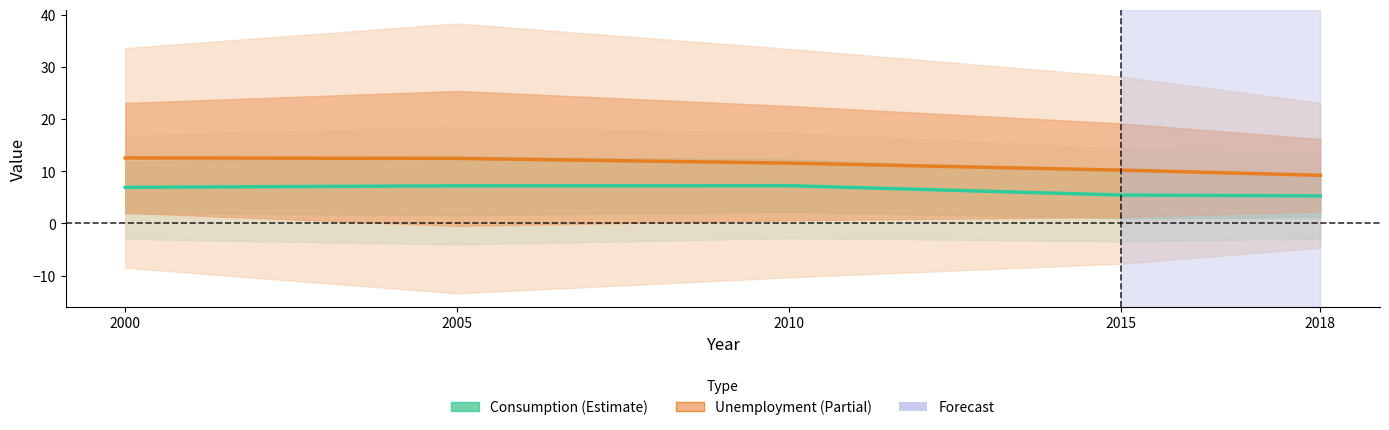

What is the sum of all Unemployment values?

56.0